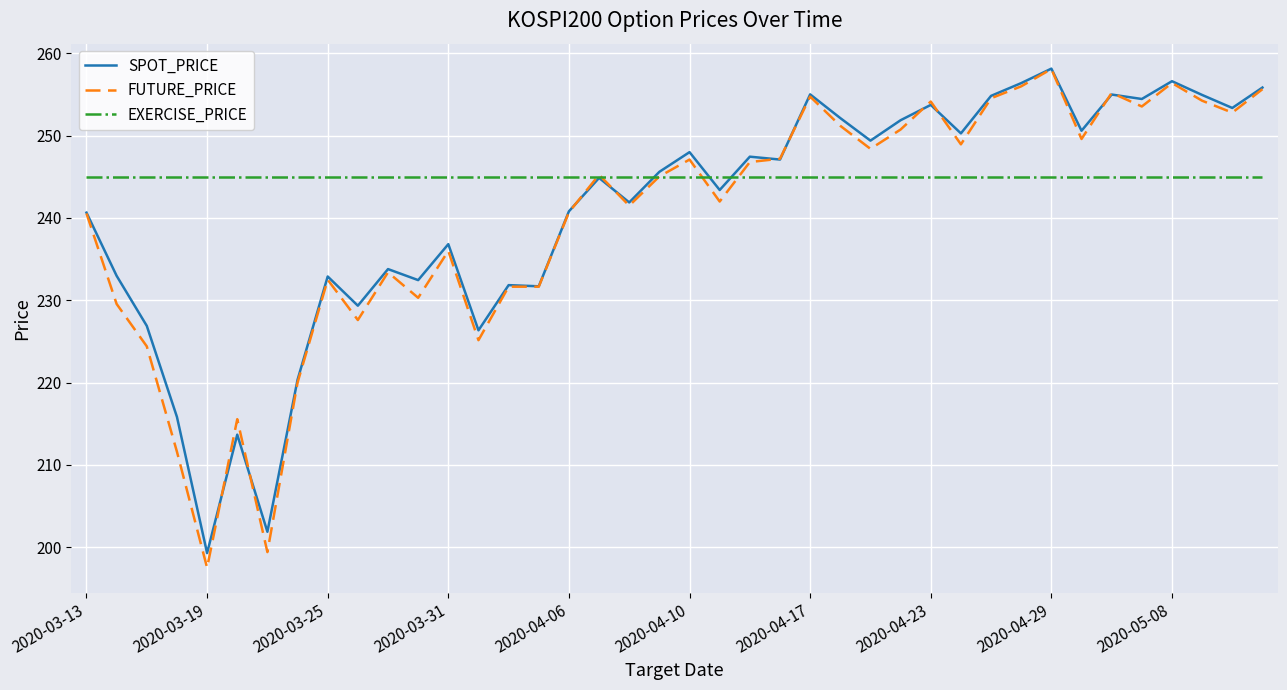

What is the lowest value of the SPOT_PRICE series?

199.3